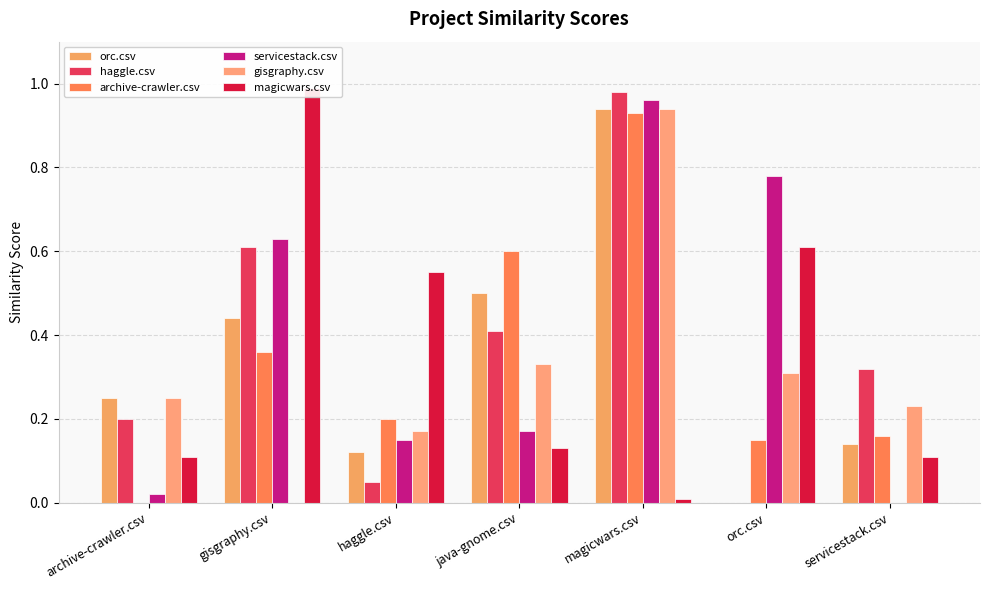

Count the number of categories in the chart.

7